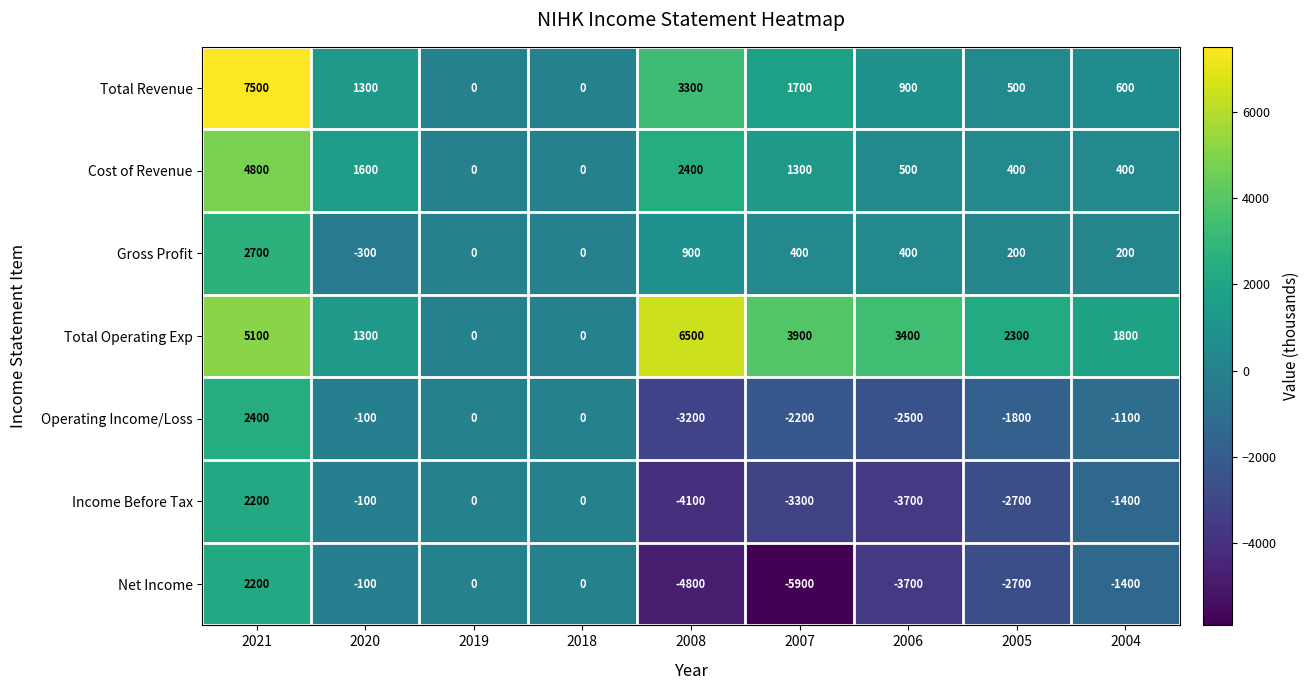

The value of Income Before Tax at 2018 is 0. True or false?

True